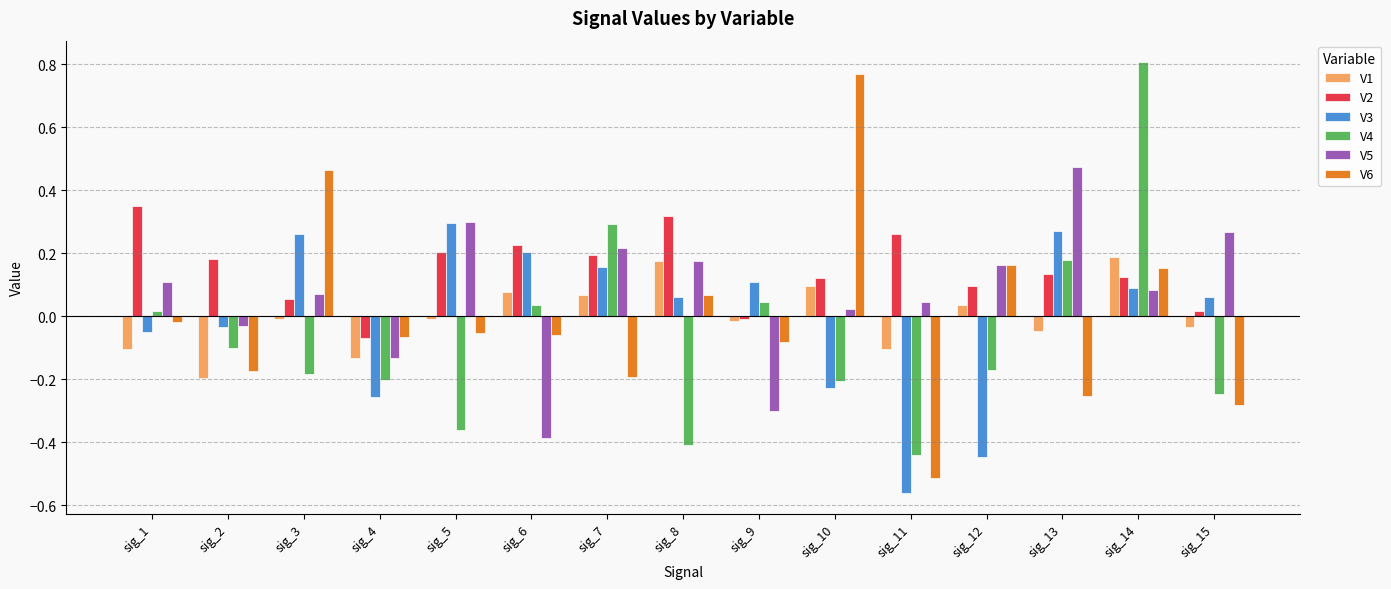

How many positive values does the V6 series have?

5